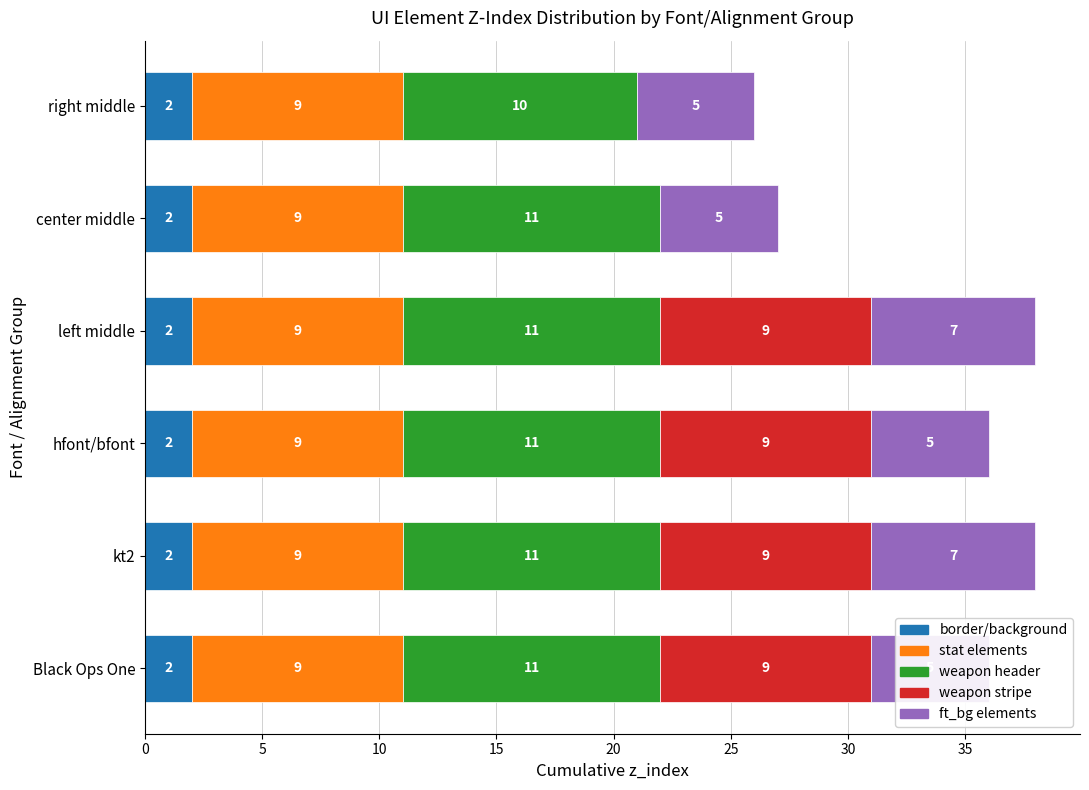

Which series has the largest total across all categories?

weapon header